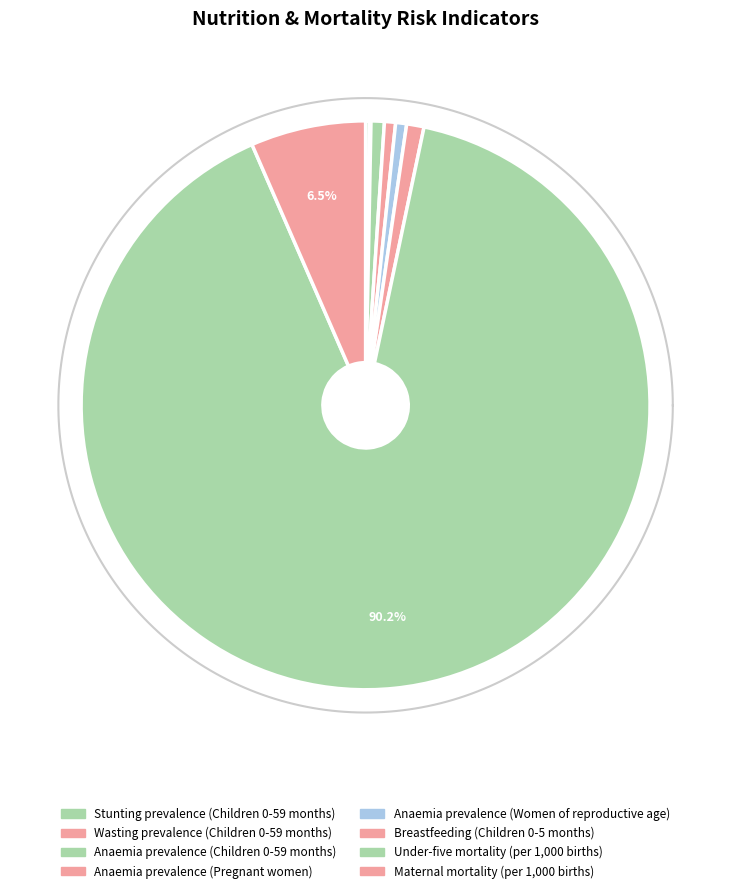

Count the number of slices in the pie.

8